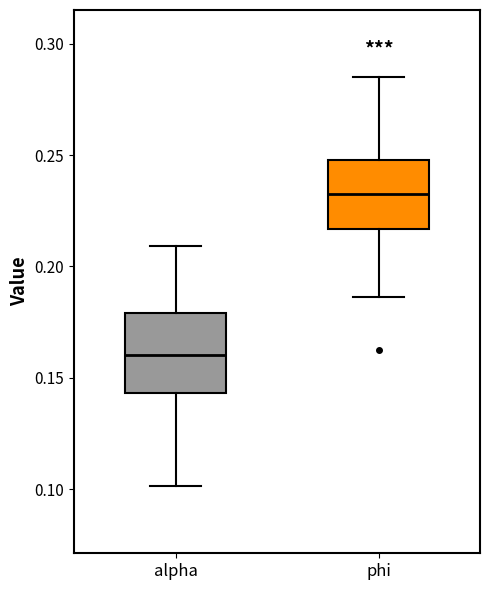

Reading left to right, read every box against the y-axis: the position of its median line, the range the box covers, and the ends of its whiskers. The values are not printed on the chart, so give them approximately, as read against the axis.

alpha: median 0.160, box 0.145 to 0.180, whiskers 0.100 to 0.210
phi: median 0.235, box 0.215 to 0.250, whiskers 0.185 to 0.285